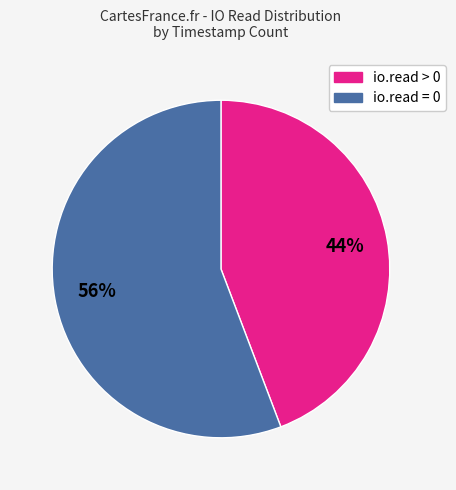

Approximately how many times larger is the value at io.read = 0 compared to io.read > 0?

1.3